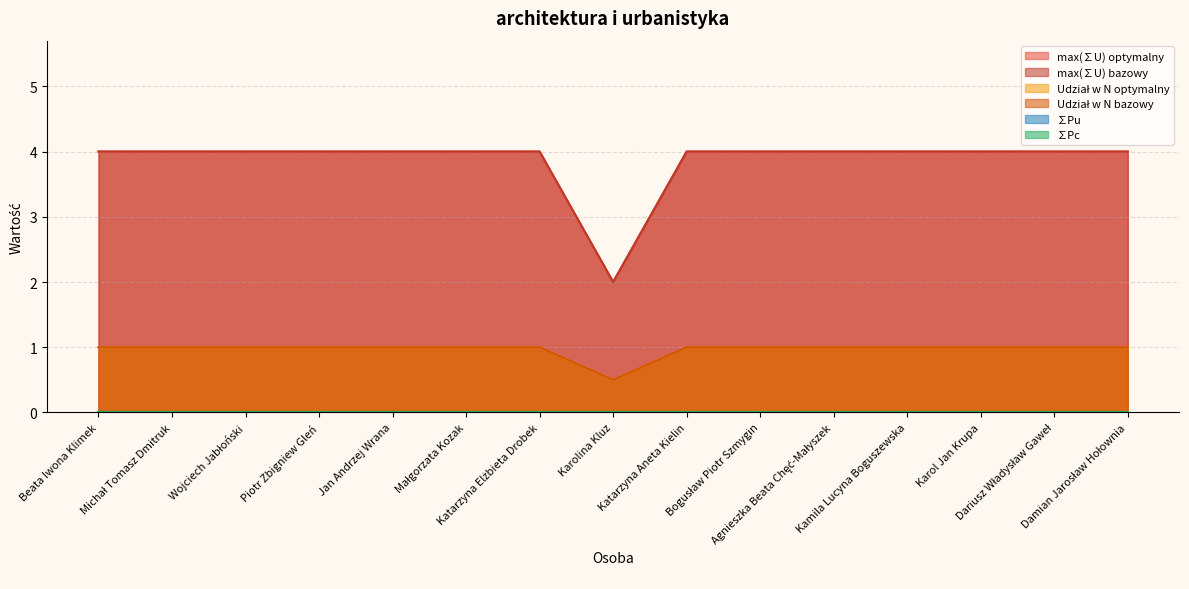

Rank the series by their maximum value, from lowest to highest.

Udział w N optymalny, Udział w N bazowy, max(∑U) optymalny, max(∑U) bazowy